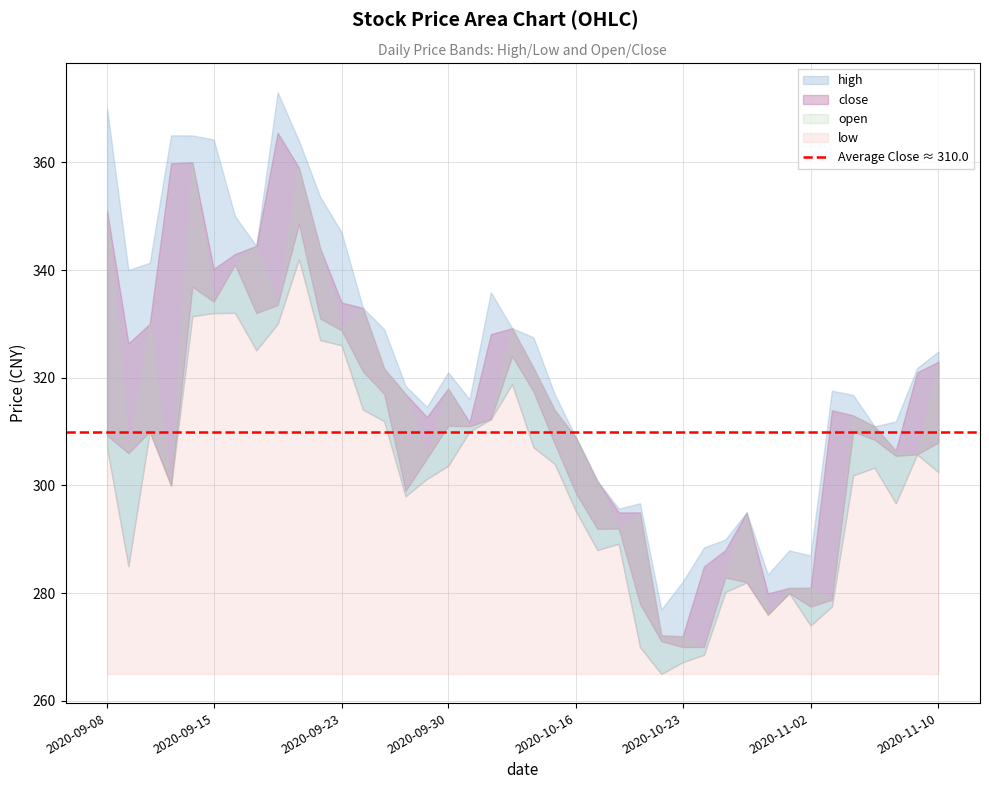

What is the difference between the maximum and second lowest values in the low series?

74.8